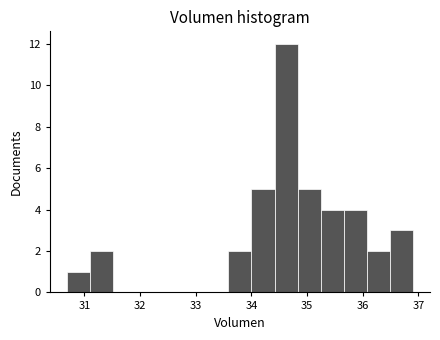

What is the height of the bar covering 36.5 to 36.9 on the x-axis? Neither the bar edges nor the heights are printed on the chart, so give them approximately, as read against the axes.

3